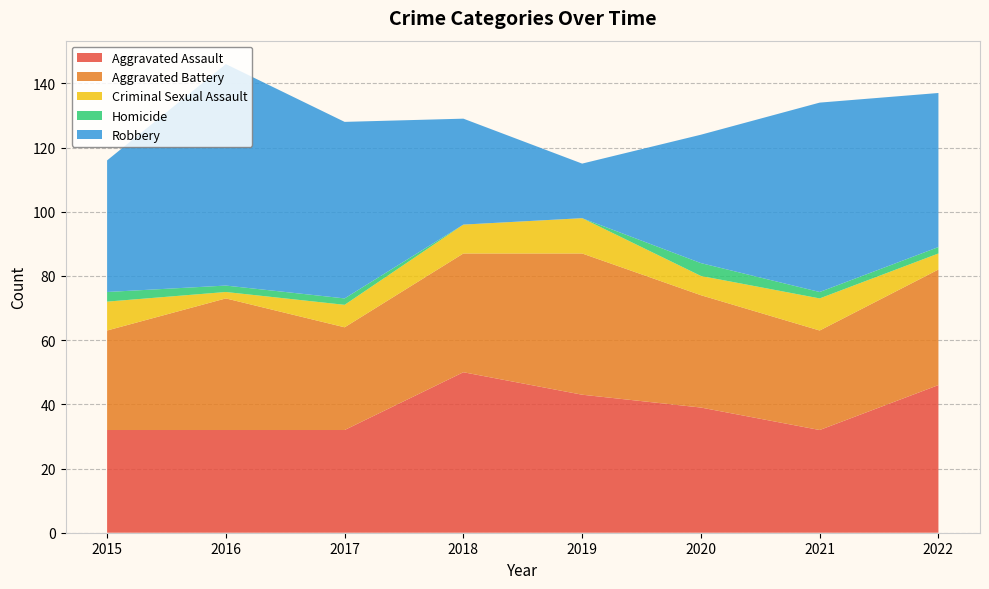

Reading left to right, list all the values displayed in this chart.

Aggravated Assault: 2015=32	2016=32	2017=32	2018=50	2019=43	2020=39	2021=32	2022=46
Aggravated Battery: 2015=31	2016=41	2017=32	2018=37	2019=44	2020=35	2021=31	2022=36
Criminal Sexual Assault: 2015=9	2016=2	2017=7	2018=9	2019=11	2020=6	2021=10	2022=5
Homicide: 2015=3	2016=2	2017=2	2018=0	2019=0	2020=4	2021=2	2022=2
Robbery: 2015=41	2016=69	2017=55	2018=33	2019=17	2020=40	2021=59	2022=48